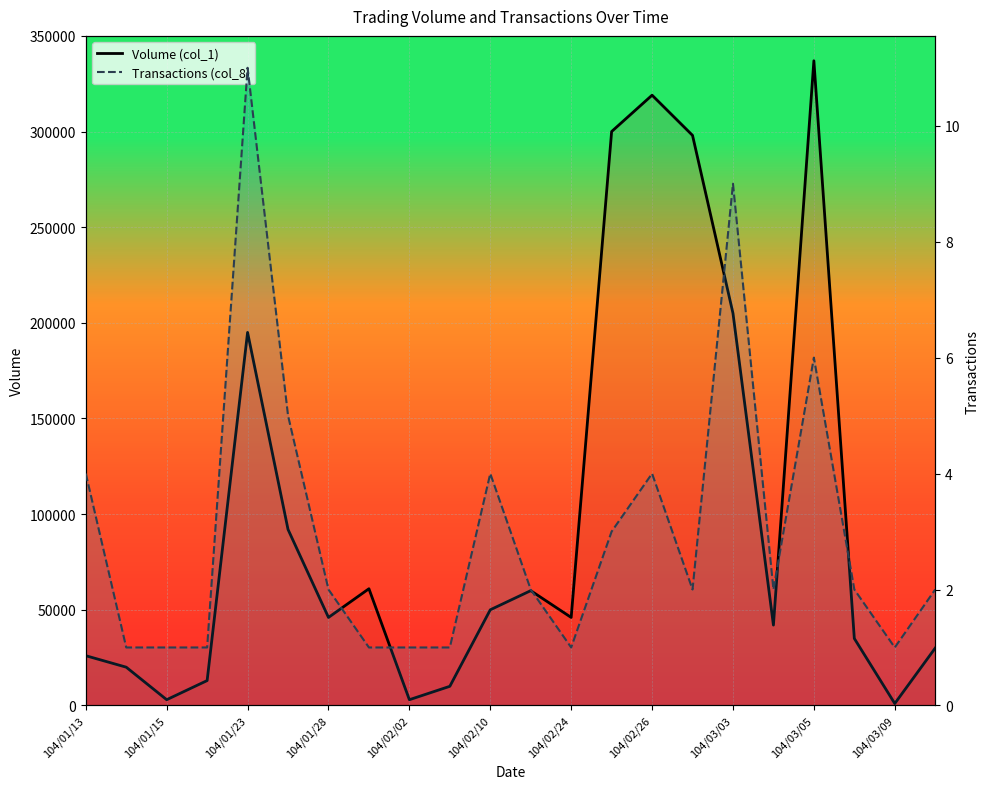

What is the difference between the second highest and second lowest values in the Transactions (col_8) series?

8